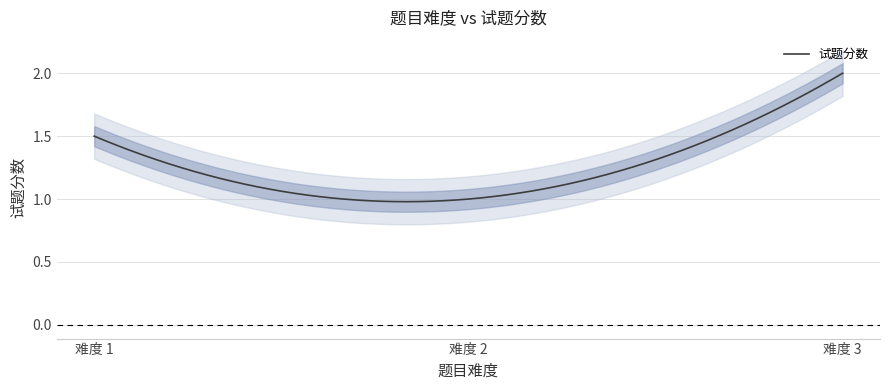

Which label corresponds to the smallest value in the chart?

2